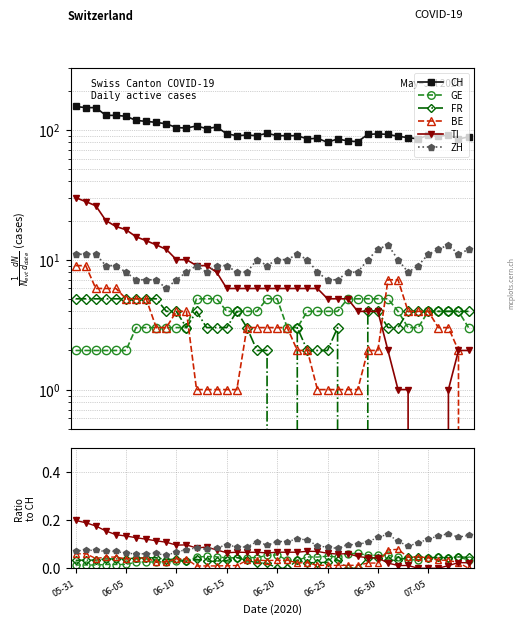

At which label is FR closest to 0?

06-20